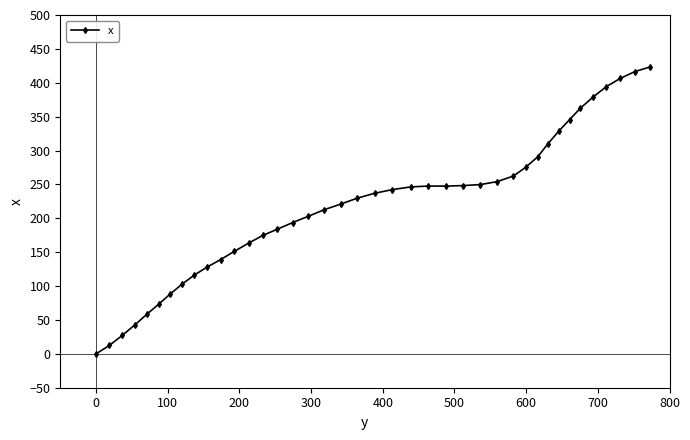

What is the average value?

217.2